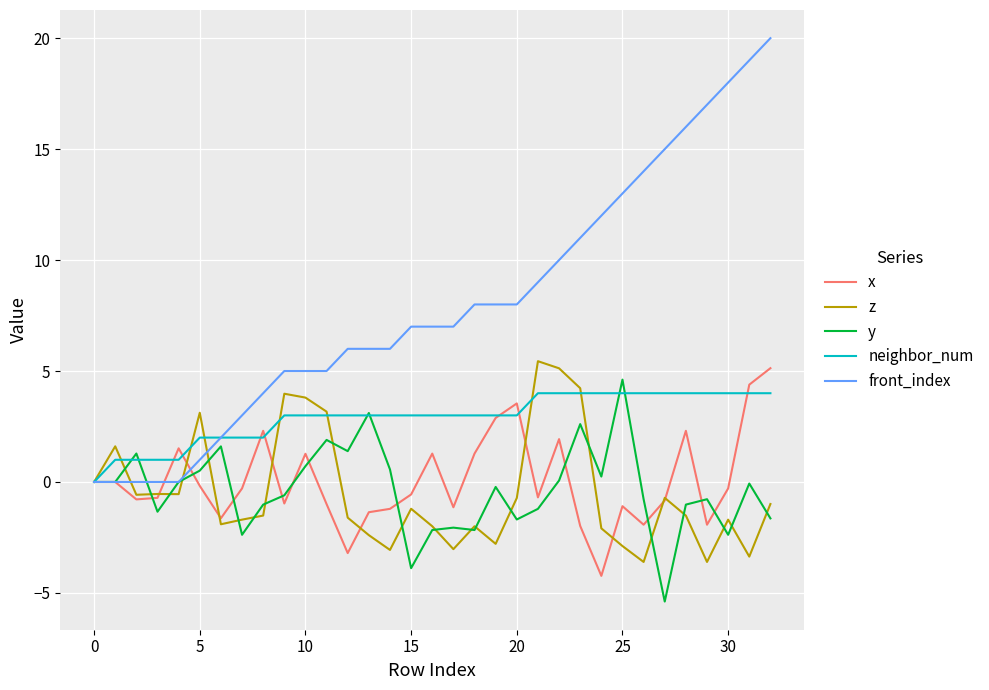

What is the lowest value of the y series?

-5.4